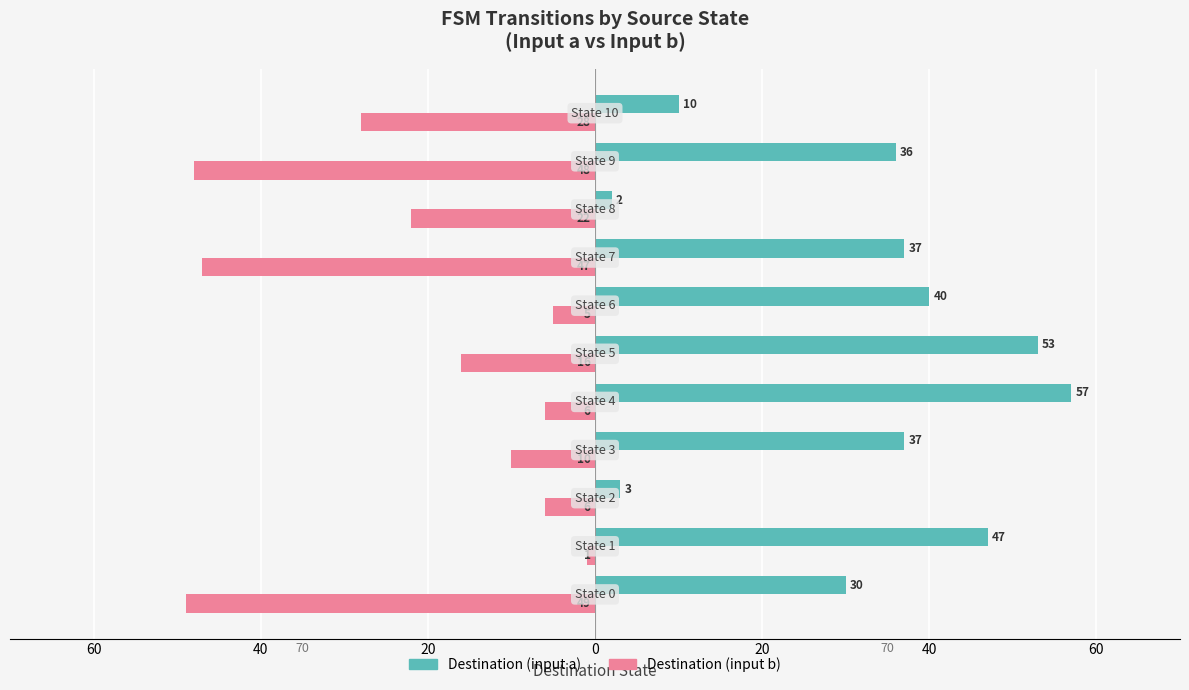

What is the minimum value for Destination (input a)?

2